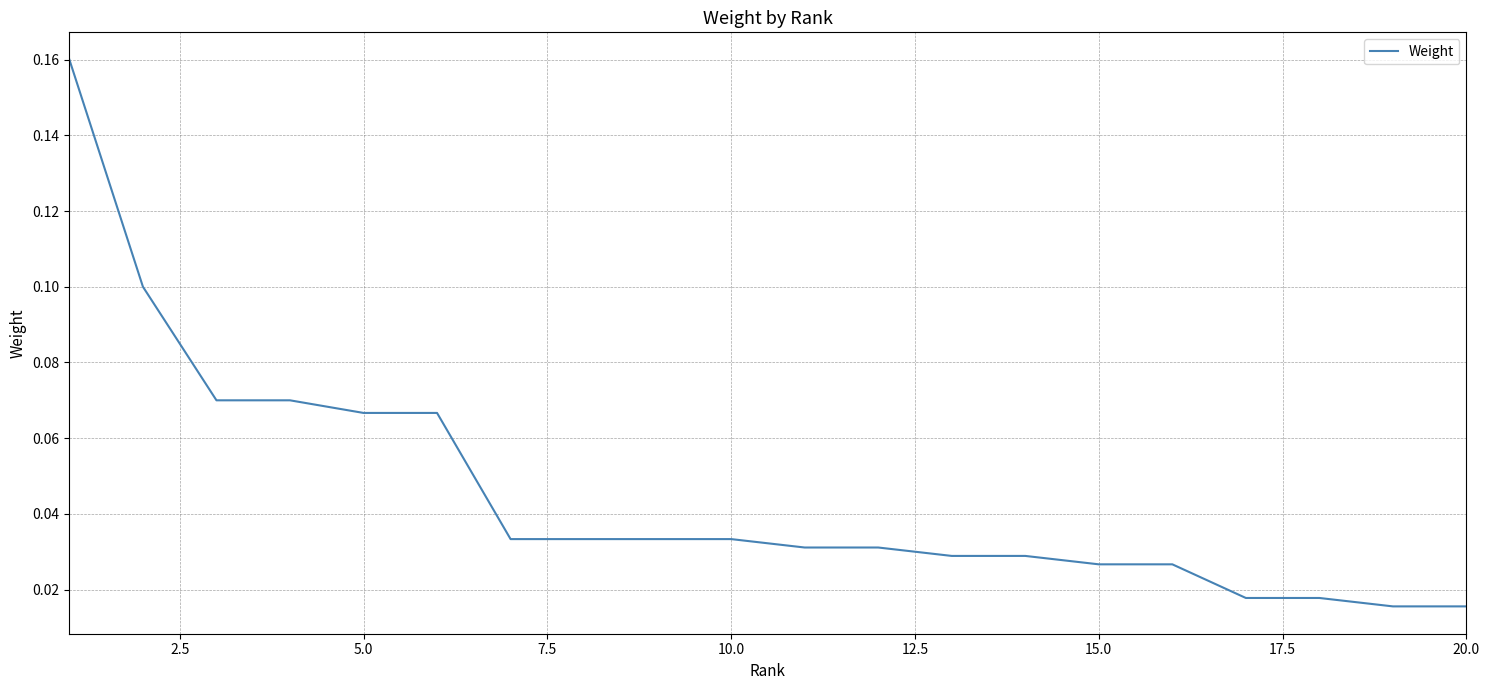

Is this an area chart (filled region under the line)?

No